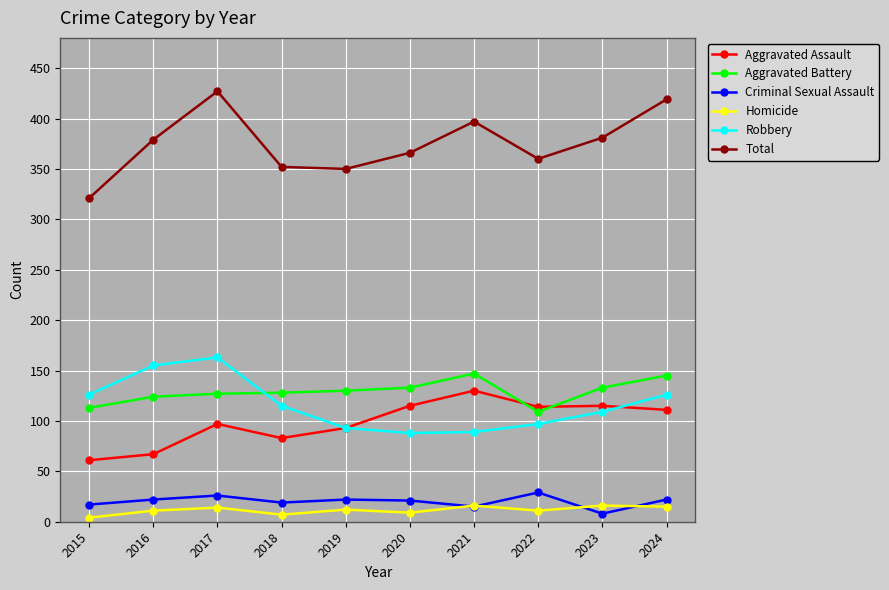

Which series has the widest spread of values?

Total